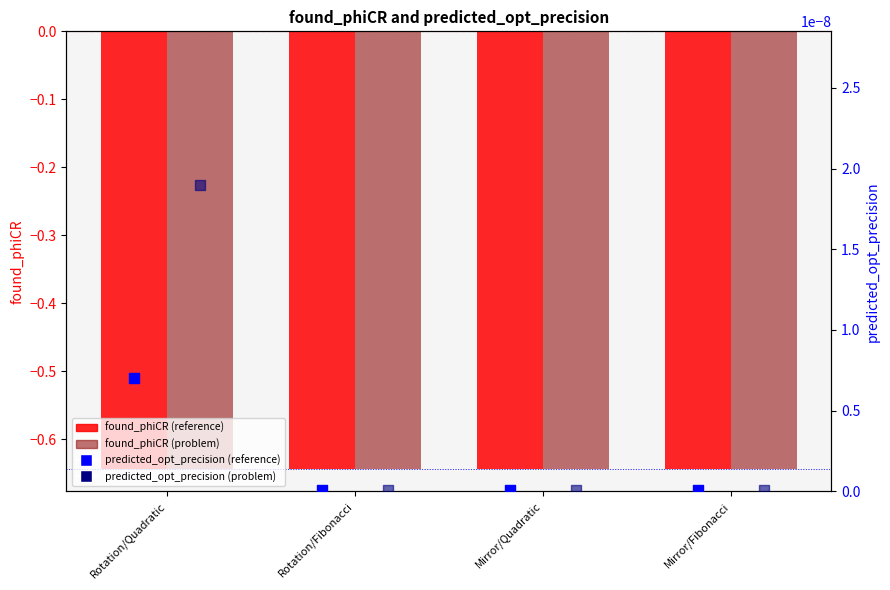

What is the total value across all series at Mirror/Quadratic?

-1.3